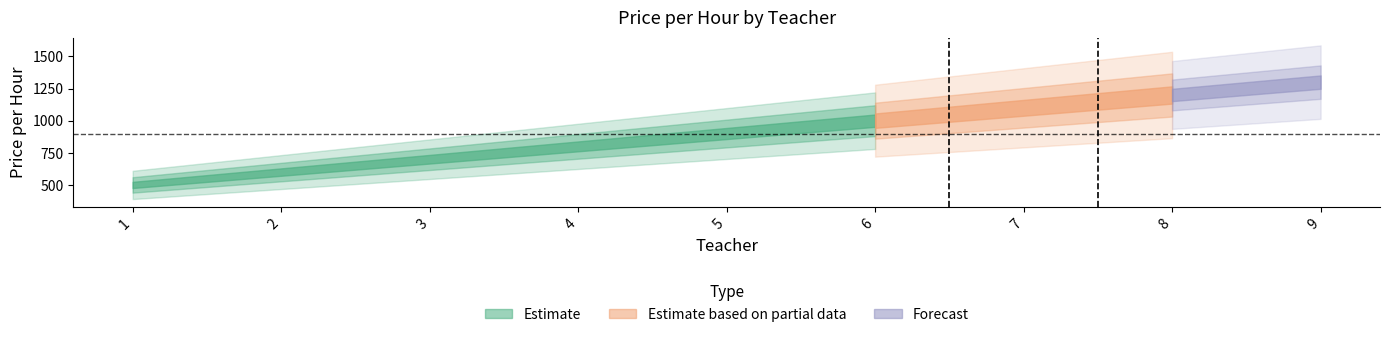

Reading left to right, transcribe all the data shown in this chart.

500	600	700	800	900	1000	1100	1200	1300